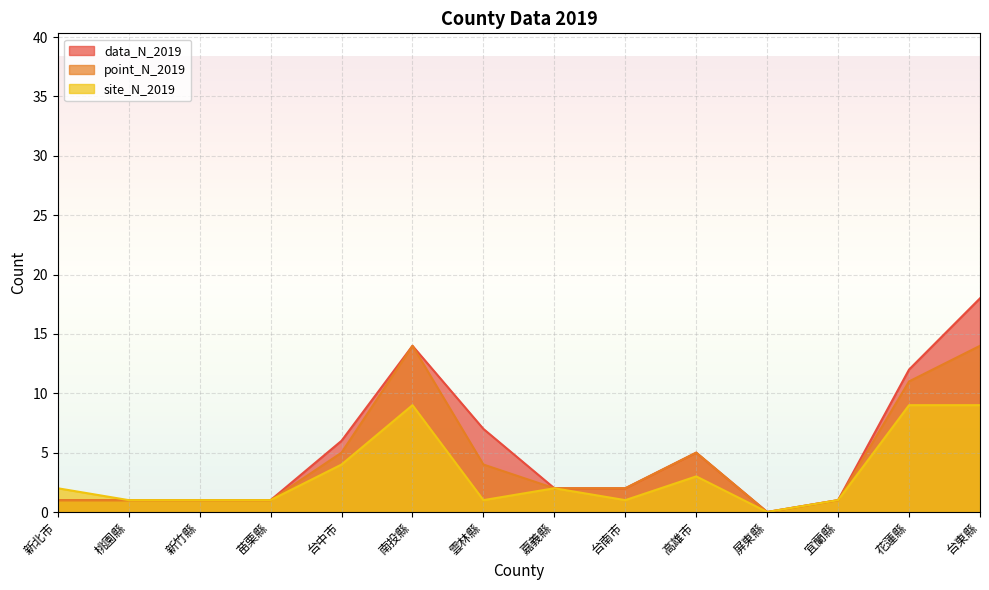

The value of point_N_2019 at 嘉義縣 is 1. True or false?

False